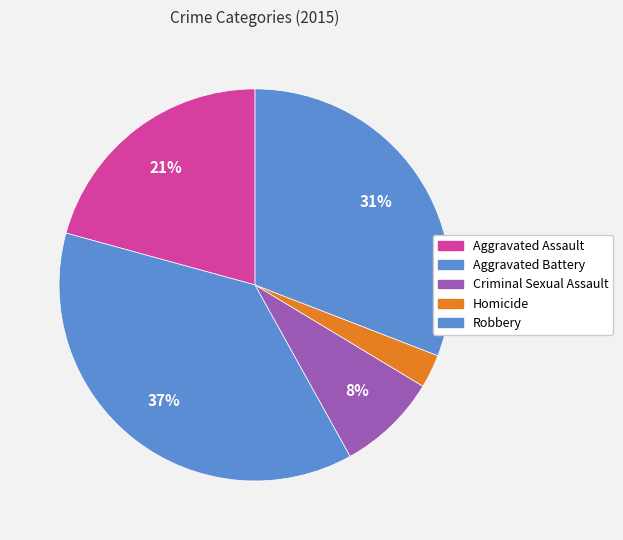

Between Robbery and Aggravated Battery, which is larger?

Aggravated Battery